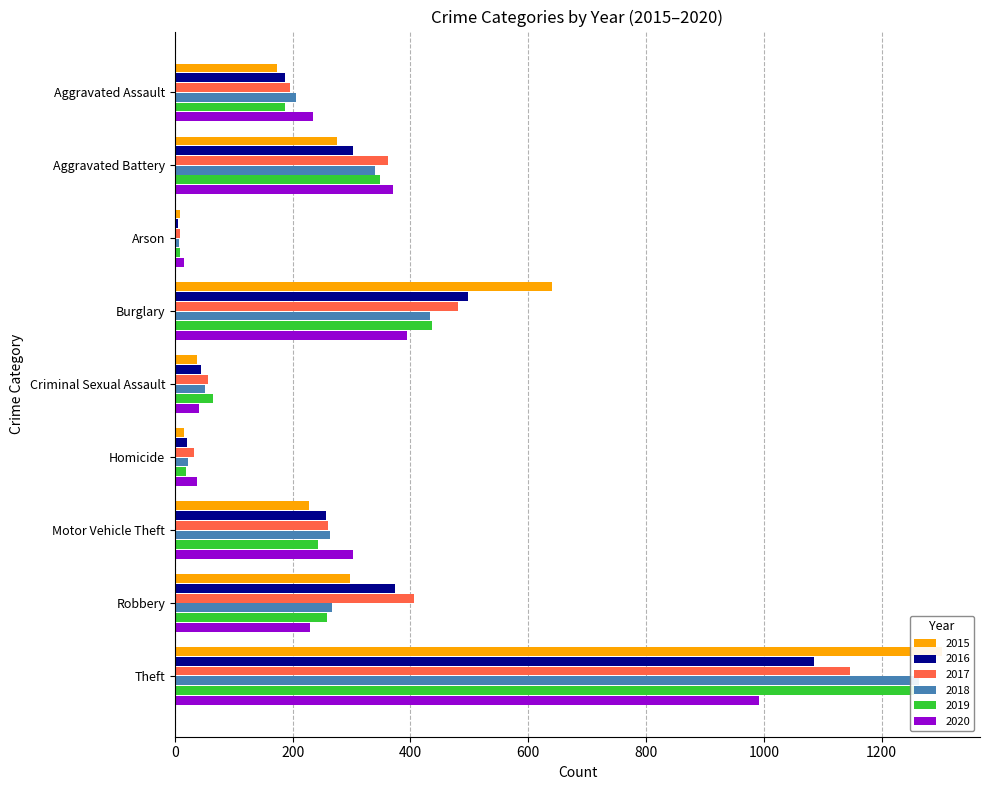

What is the label of the 9th bar from the right?

Aggravated Assault